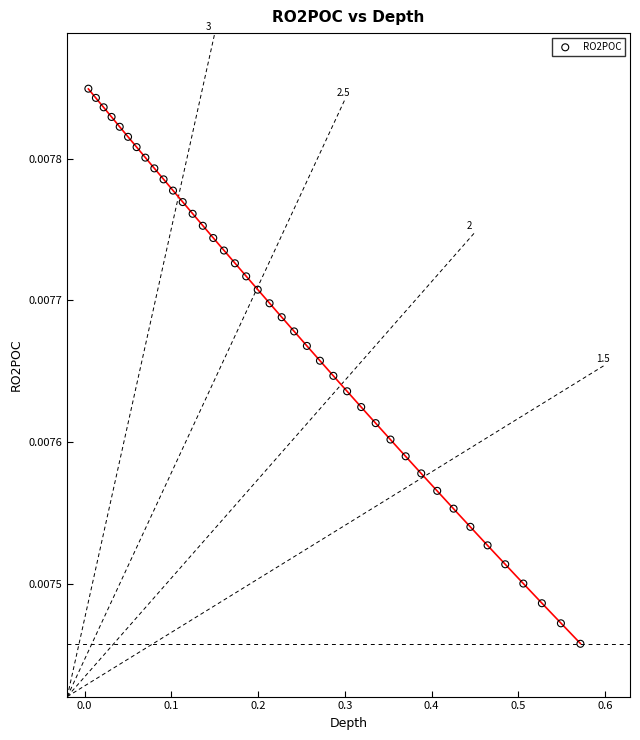

What is the range of X values (max minus min)?

0.6